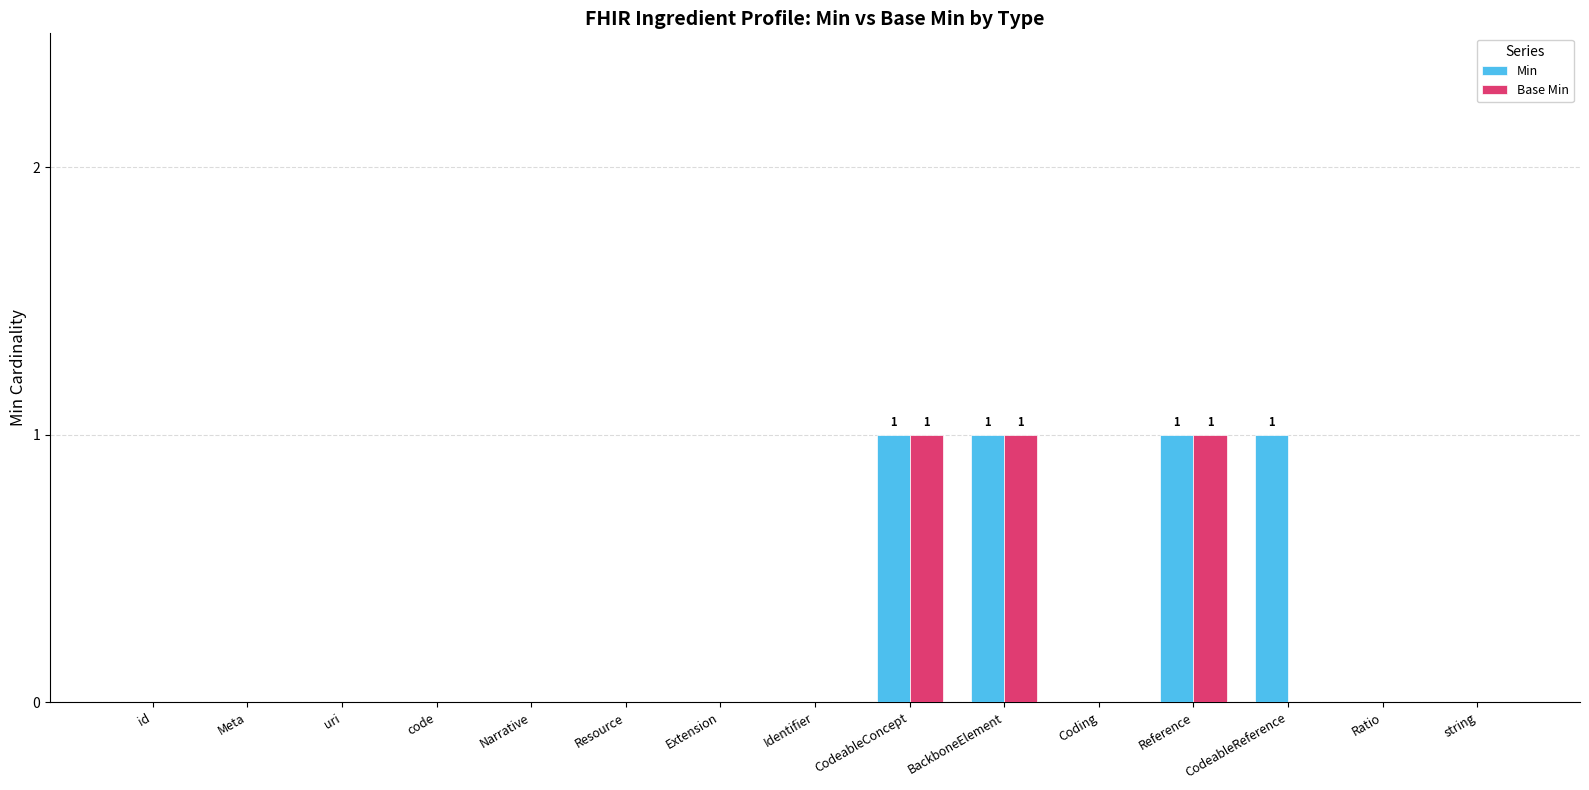

Count the Base Min values in the range 0 to 1.

15